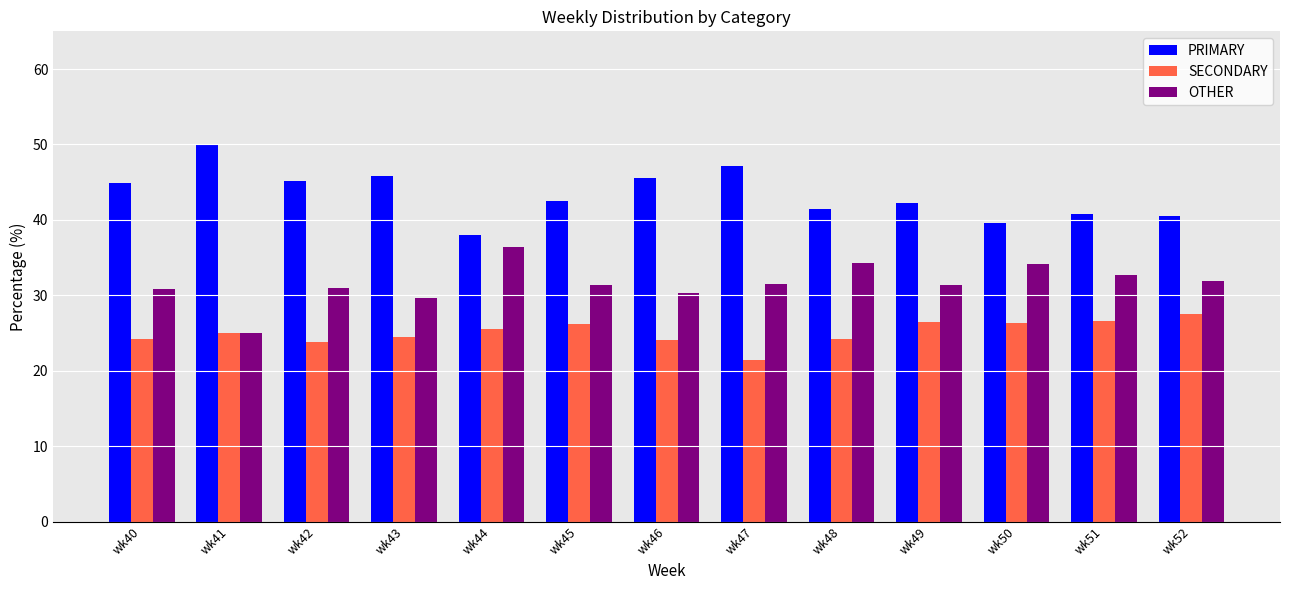

At how many categories does at least one series exceed 23?

13